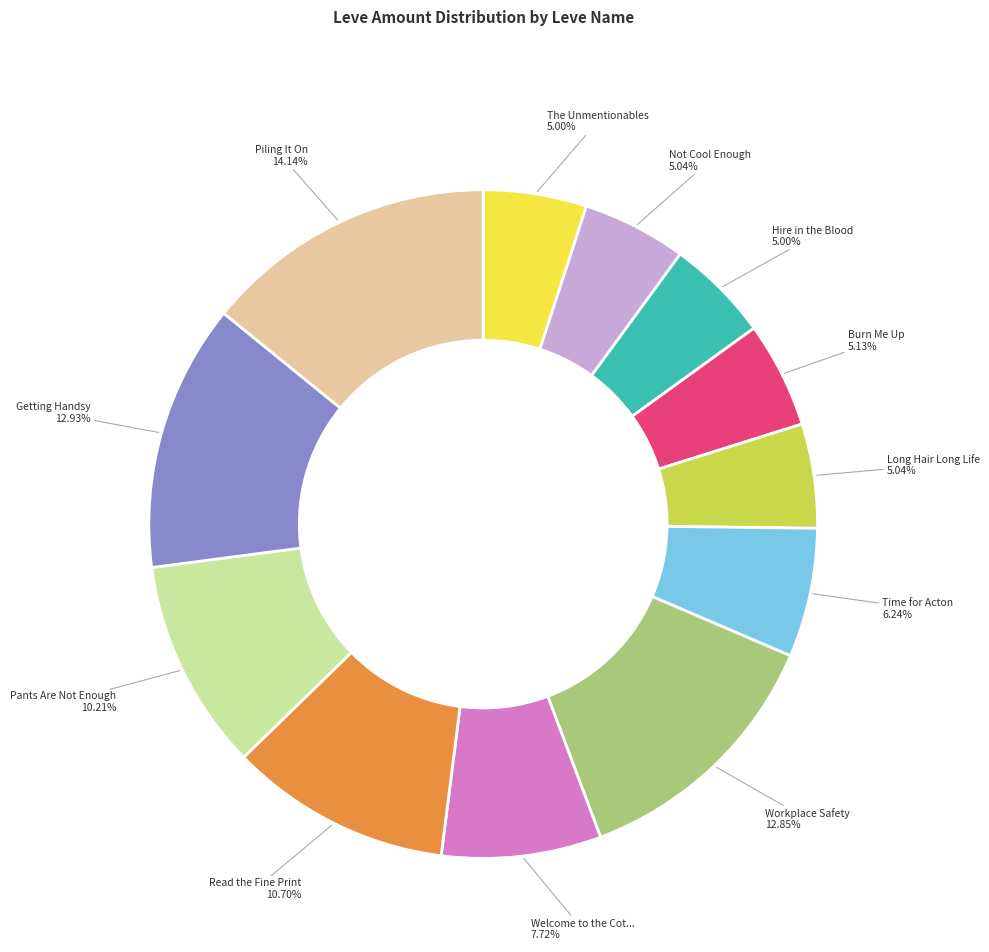

Is there a majority slice in this chart?

No